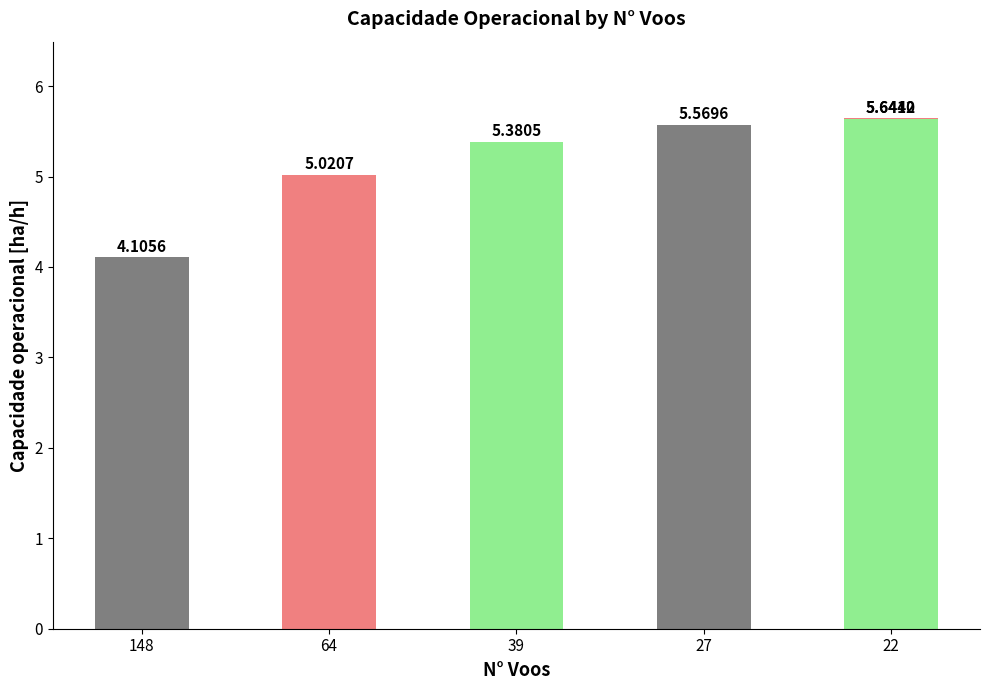

Approximately how many times larger is the value at 64 compared to 39?

0.9